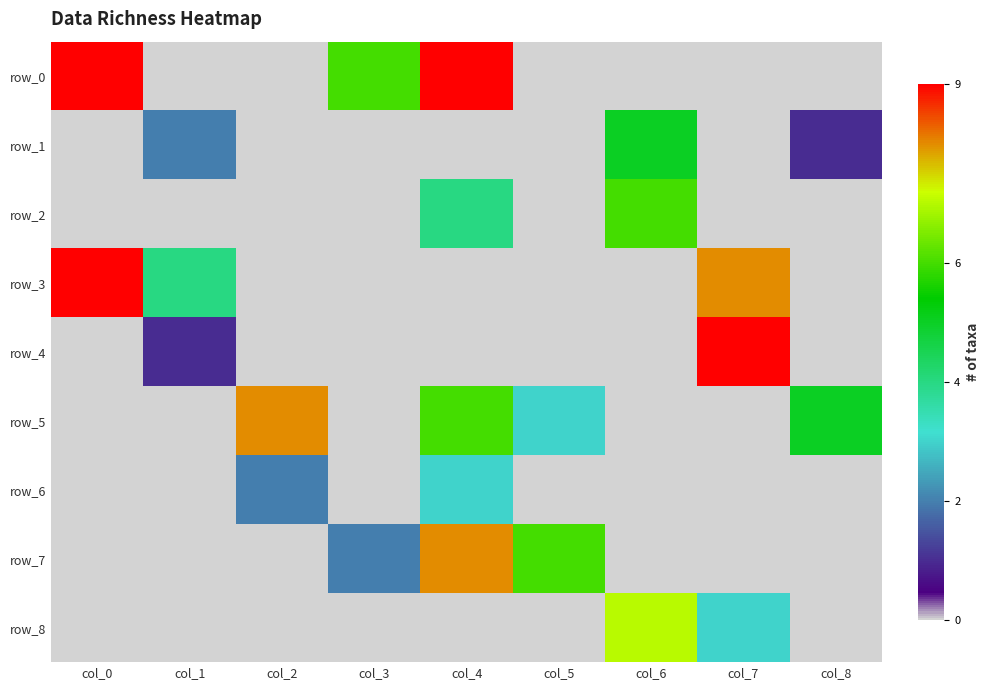

Between col_7 and col_3, which is larger?

col_3